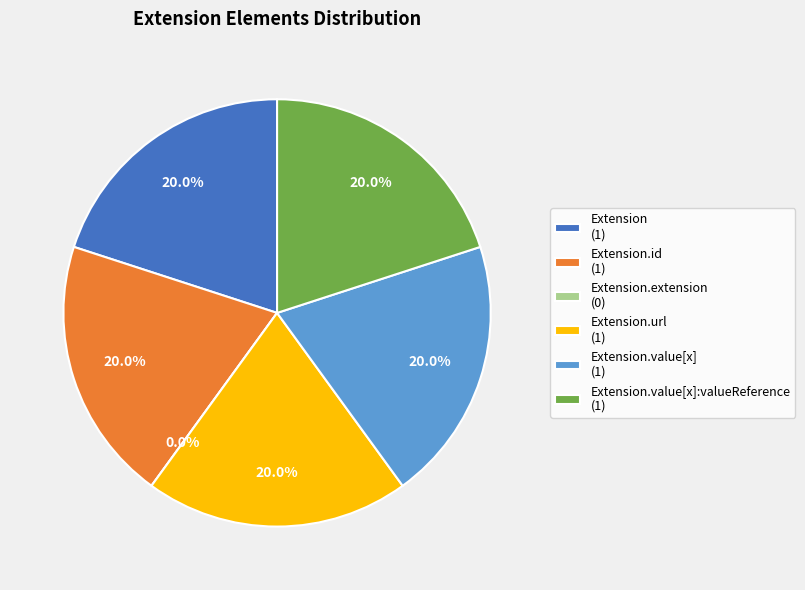

Which category has the biggest portion of the pie?

Extension